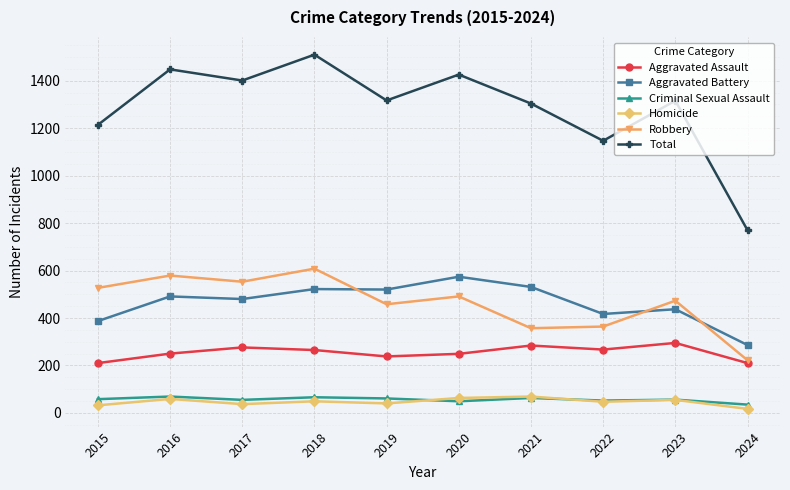

How many distinct data groups are displayed?

6